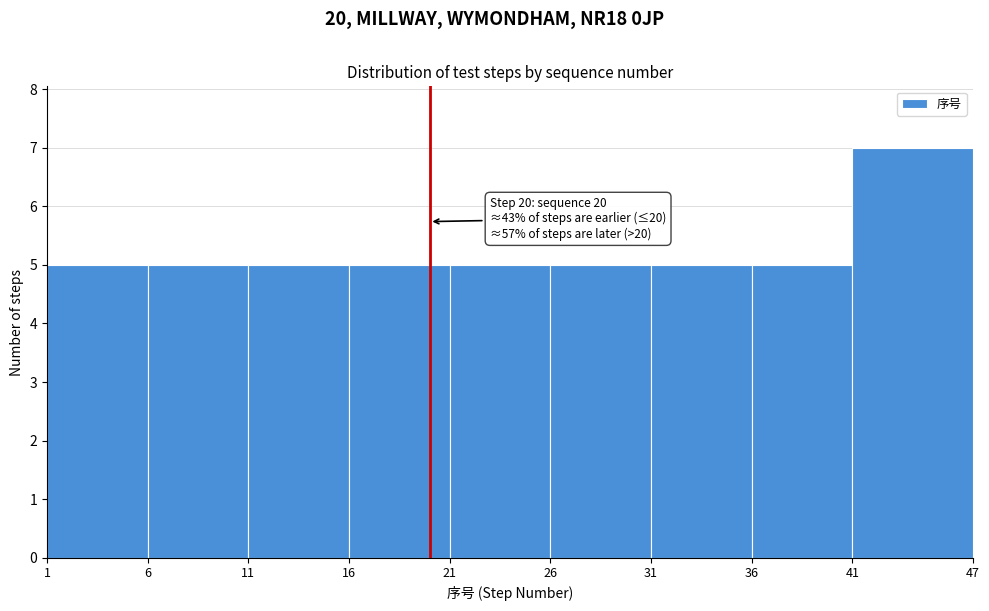

Over which range of the x-axis is the bar tallest?

41 to 47